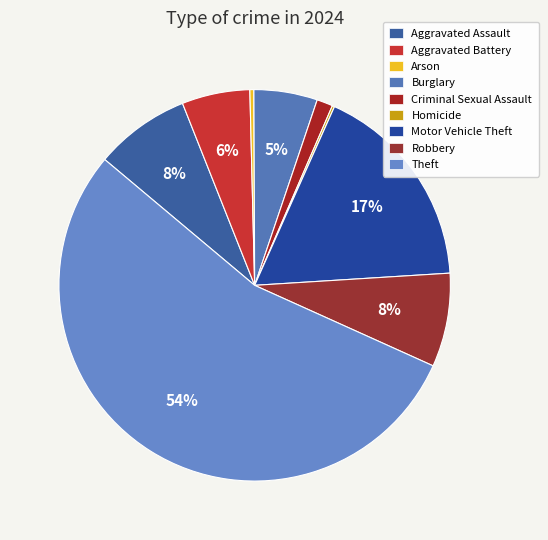

Rank the categories by value from highest to lowest.

Theft, Motor Vehicle Theft, Aggravated Assault, Robbery, Aggravated Battery, Burglary, Criminal Sexual Assault, Arson, Homicide